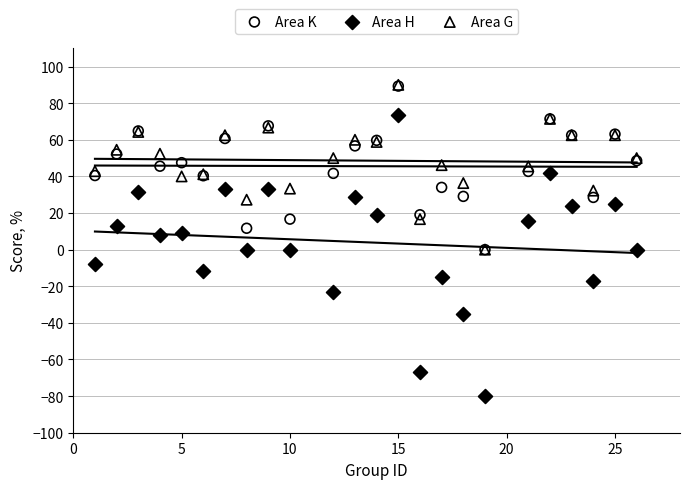

Which series has the widest spread of Y values?

Area H